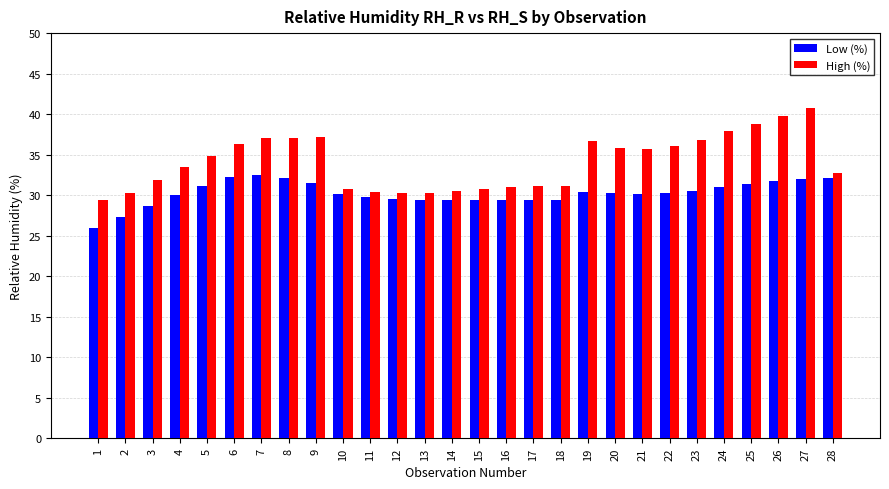

What is the sum of the Low (%) values at 18 and 27?

61.4